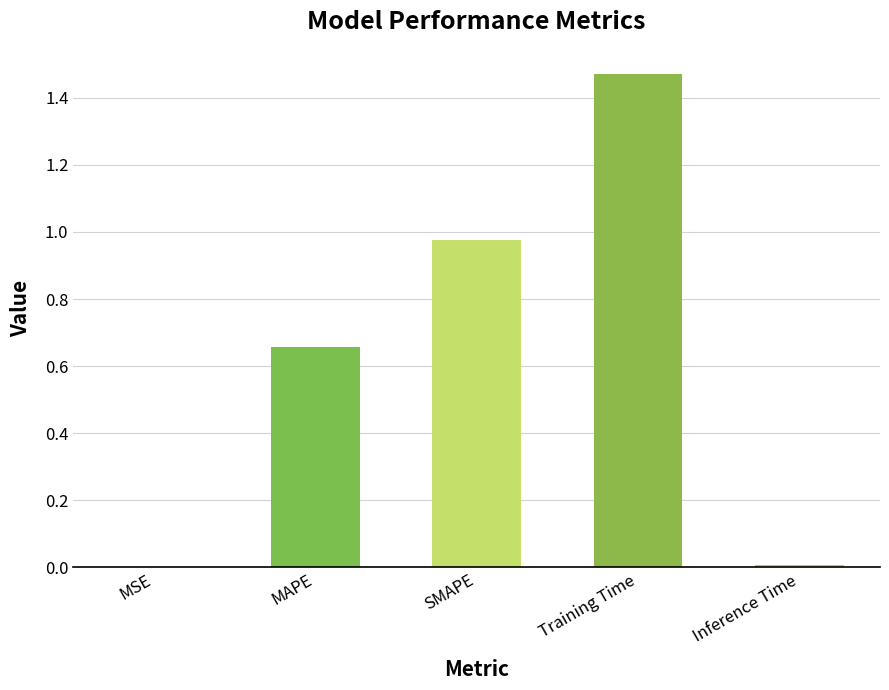

At which category does the chart reach its peak across all series?

Training Time